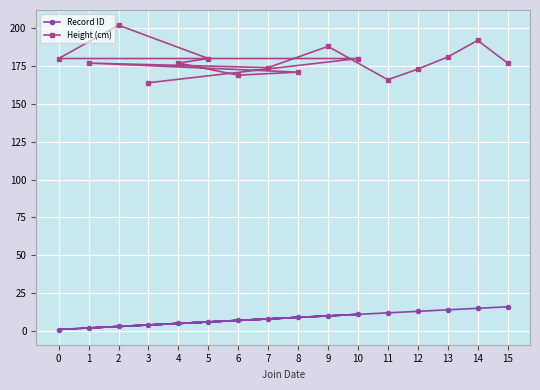

True or false: Height (cm) and Record ID intersect in this chart.

False